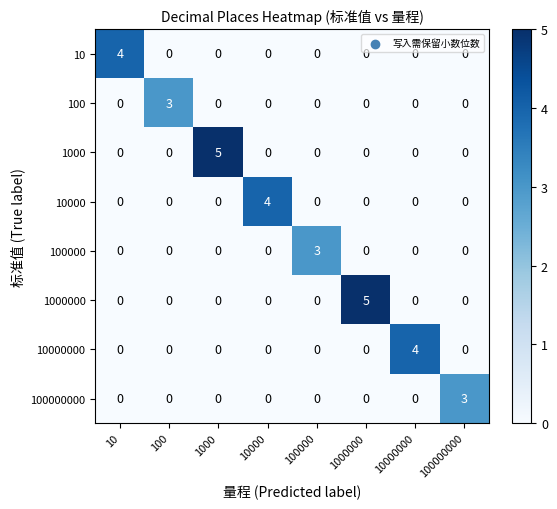

Which series changed the most between 1000 and 100000?

1000